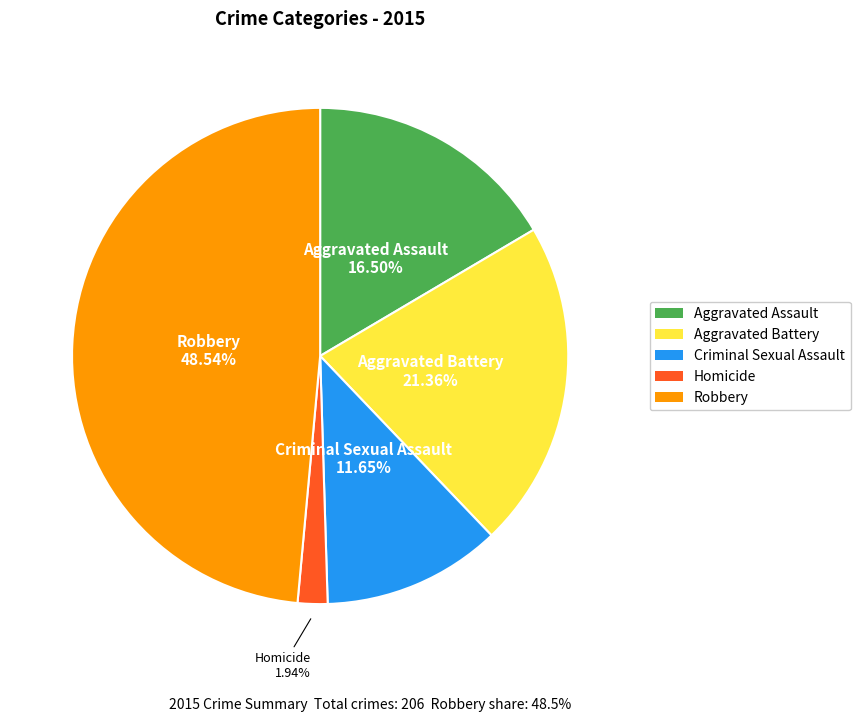

How many slices are in this pie chart?

5